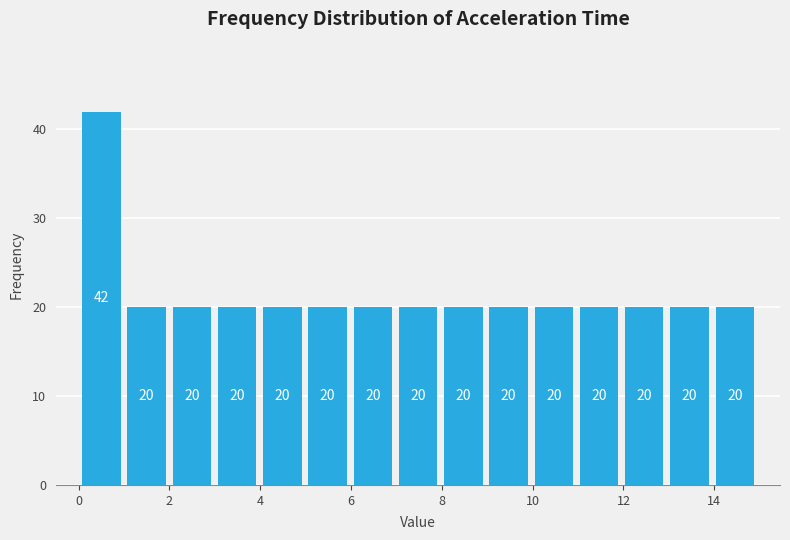

How tall is the bar that spans 6 to 7 on the x-axis? The bar edges are not printed on the chart, so give them approximately, as read against the axis.

20